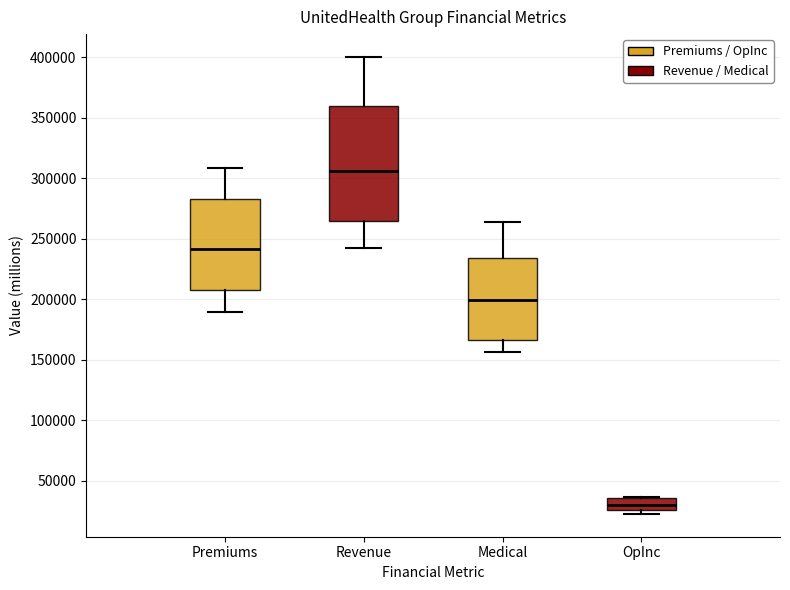

Which box's median line is the highest?

Revenue